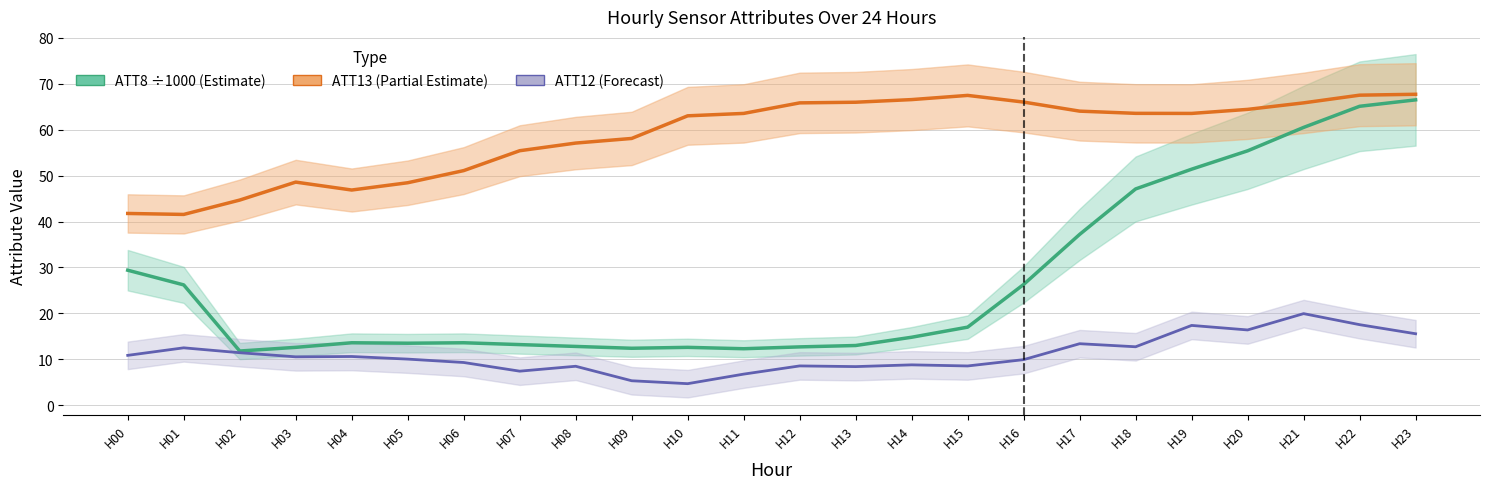

Reading right to left, what are all the values shown in this chart?

ATT8 (scaled ÷1000): 66.5	65.1	60.5	55.4	51.4	47.1	37.2	26.3	17.0	14.8	13.0	12.7	12.3	12.6	12.4	12.8	13.2	13.6	13.5	13.6	12.6	11.8	26.2	29.4
ATT13: 67.7	67.5	65.8	64.4	63.5	63.6	64.0	66.0	67.5	66.6	66.0	65.8	63.5	63.0	58.1	57.1	55.4	51.1	48.4	46.9	48.6	44.7	41.5	41.8
ATT12: 15.6	17.5	19.9	16.4	17.4	12.7	13.4	9.9	8.5	8.8	8.4	8.6	6.8	4.7	5.3	8.5	7.4	9.3	10.0	10.6	10.5	11.4	12.5	10.9